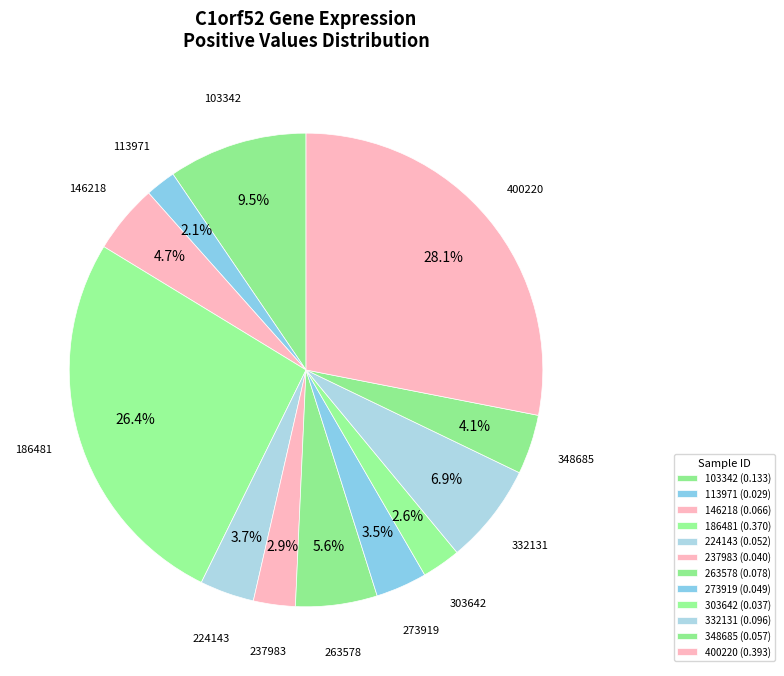

Count the number of slices in the pie.

12